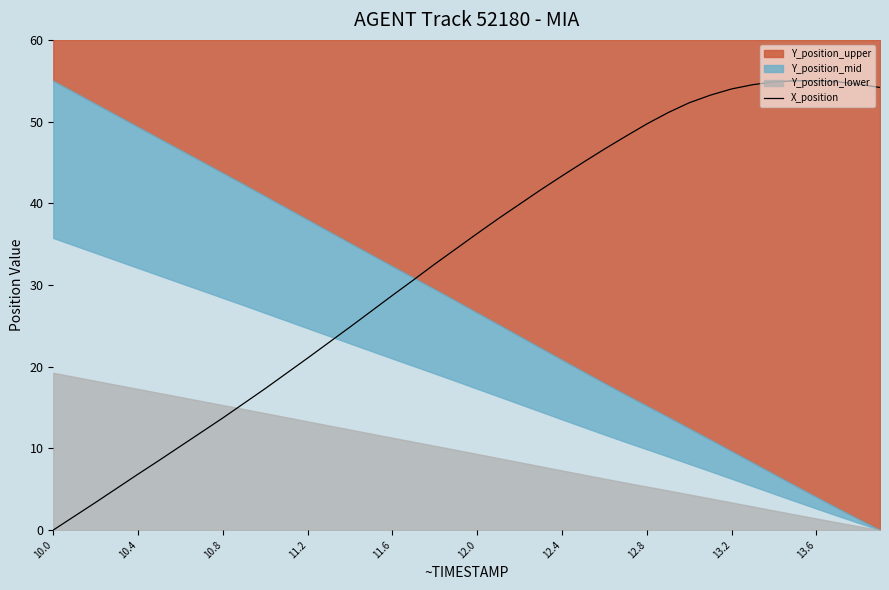

True or false: X_position has a value of 78.0 at 12.8.

False